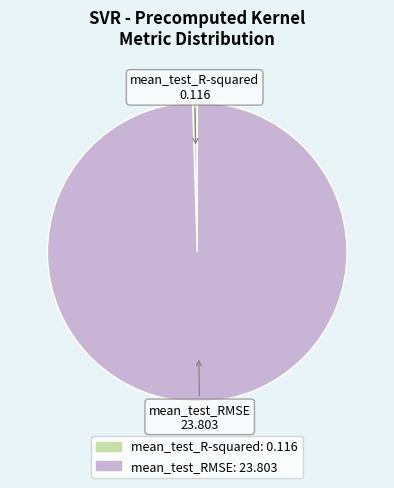

True or false: mean_test_R-squared accounts for 0% of the total.

True